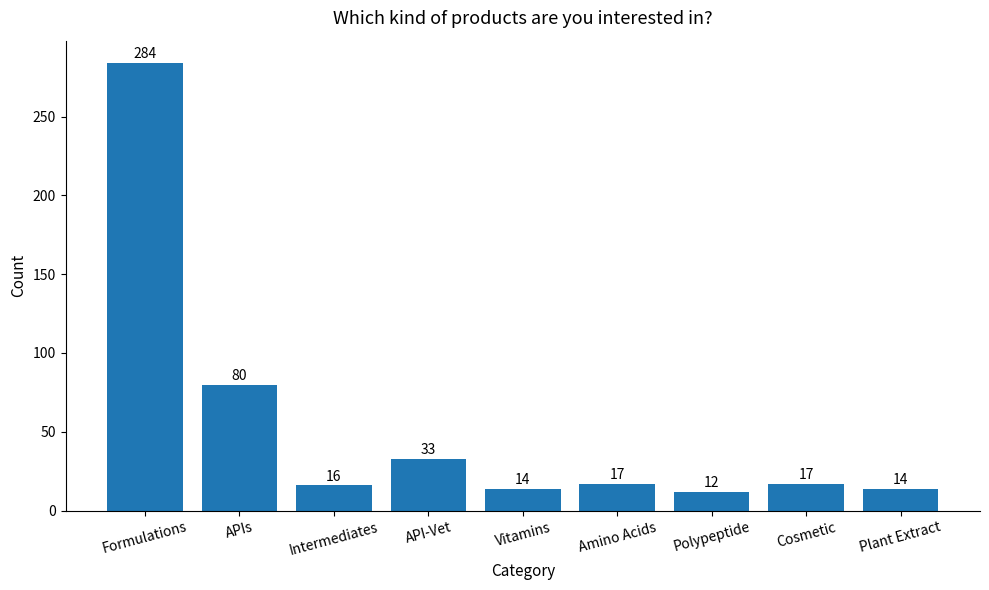

Where does the data first go above 17?

Formulations